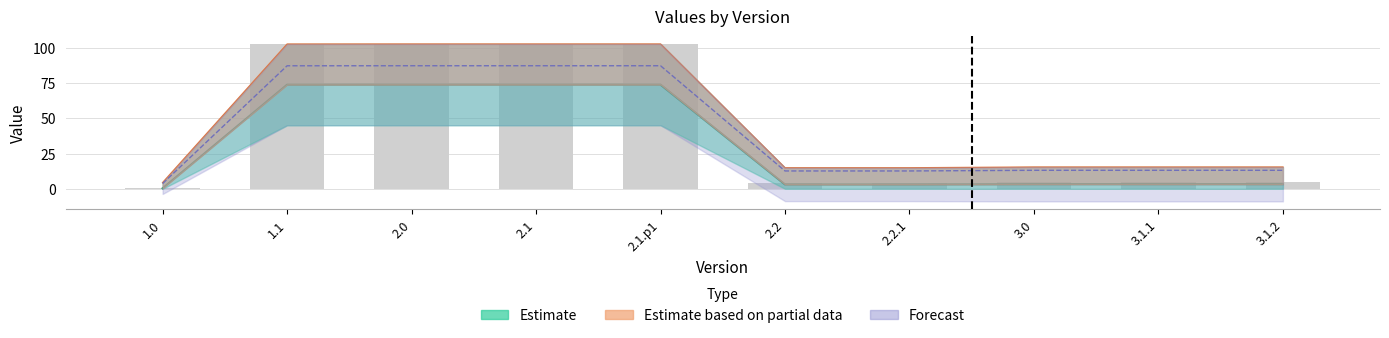

At which category is the sum across all series the highest?

2.0